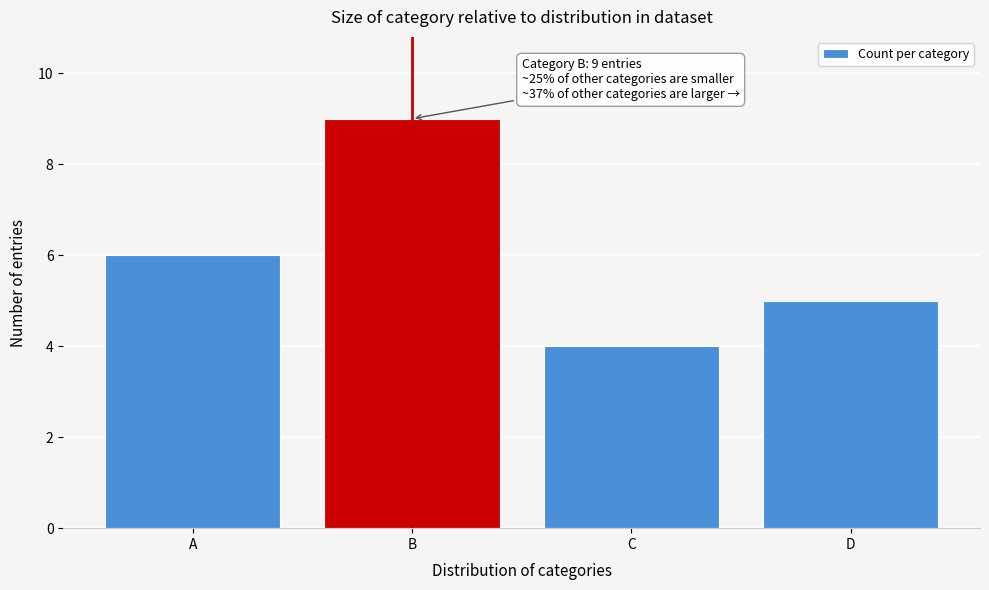

Reading left to right, extract all data points from this chart.

A=6	B=9	C=4	D=5